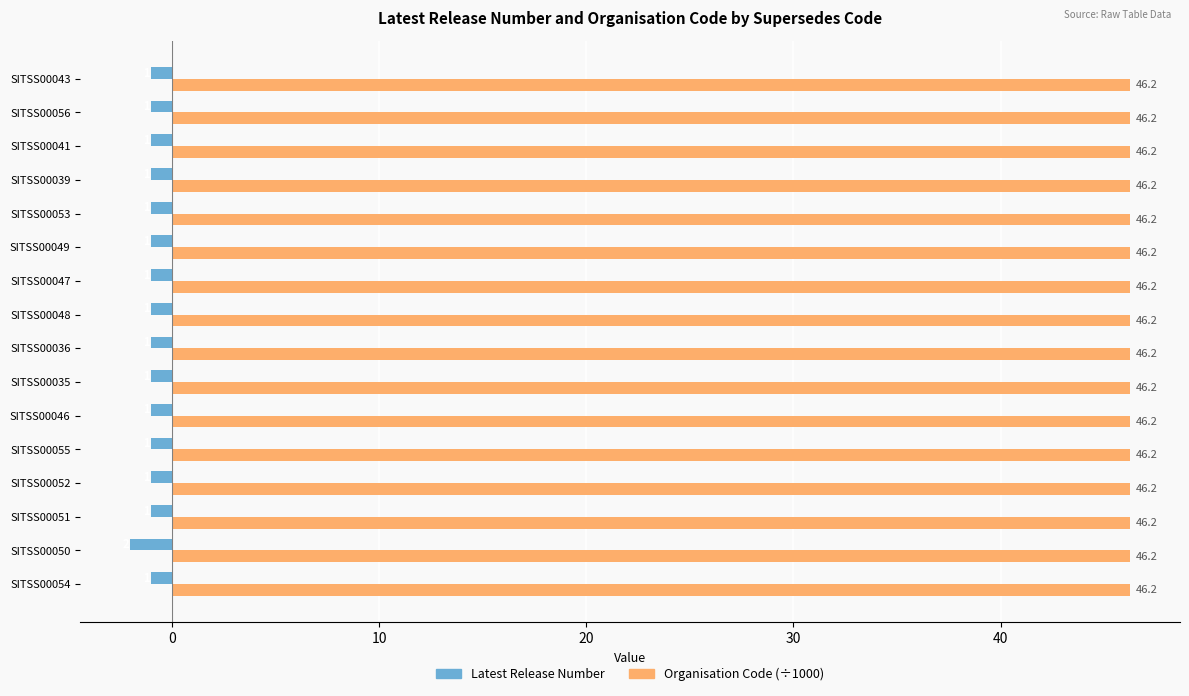

What is the sum of the Latest Release Number values at SITSS00052 and SITSS00054?

-2.0